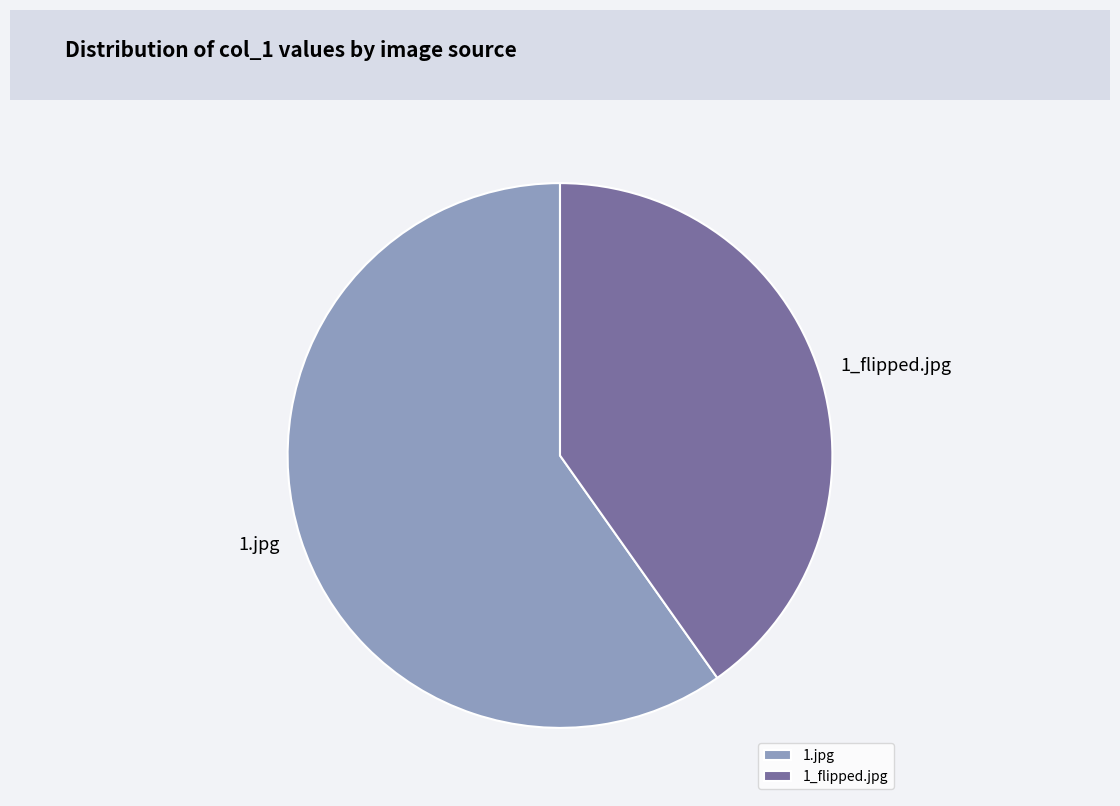

What is the largest slice in the pie chart?

1.jpg